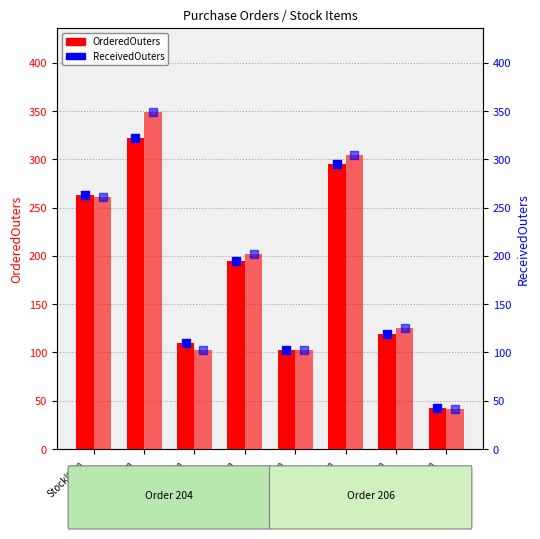

True or false: OrderedOuters (Order 204) has a value of 175 at StockItem
193.

False